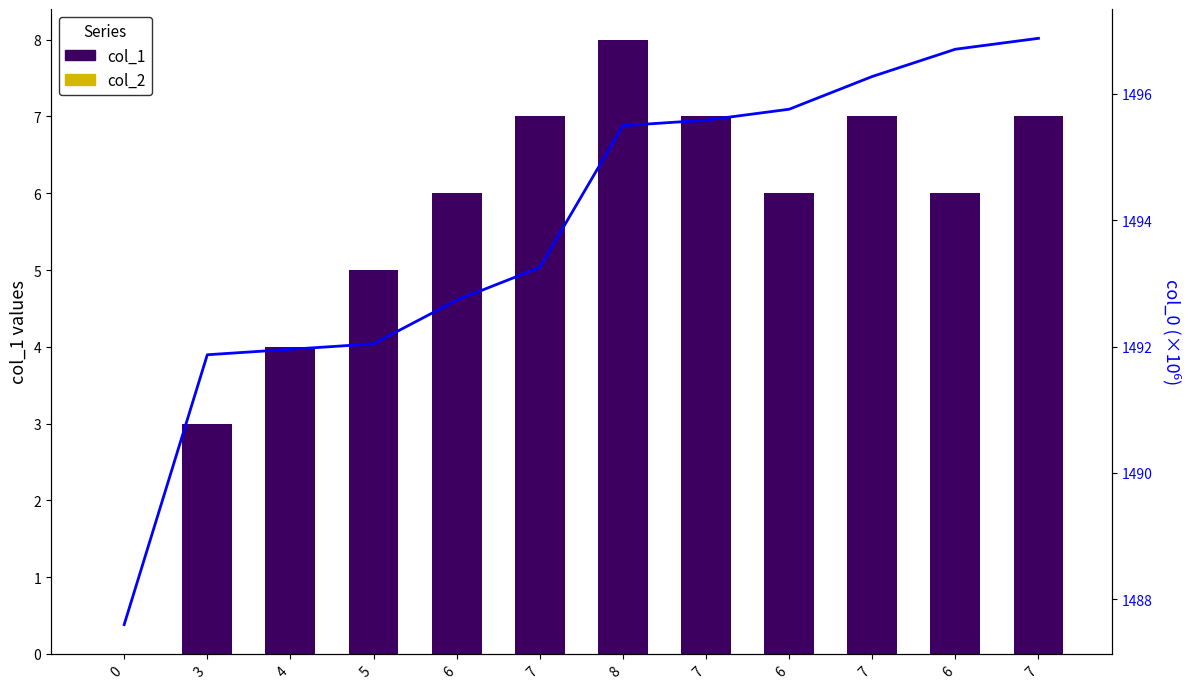

What is the total value across all series at 0?

1487.6